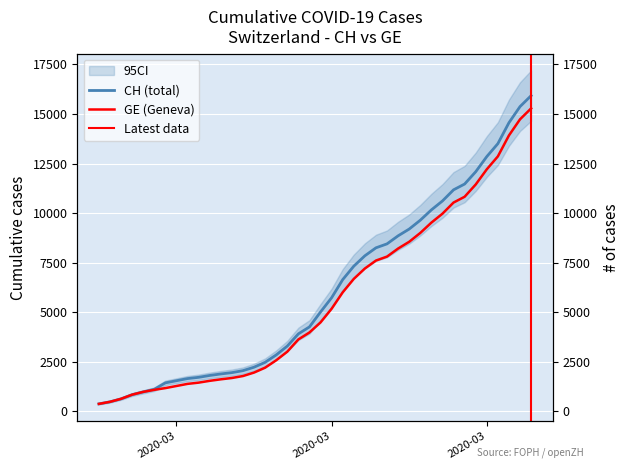

What is the label of the 7th point from the left?

2020-03-02